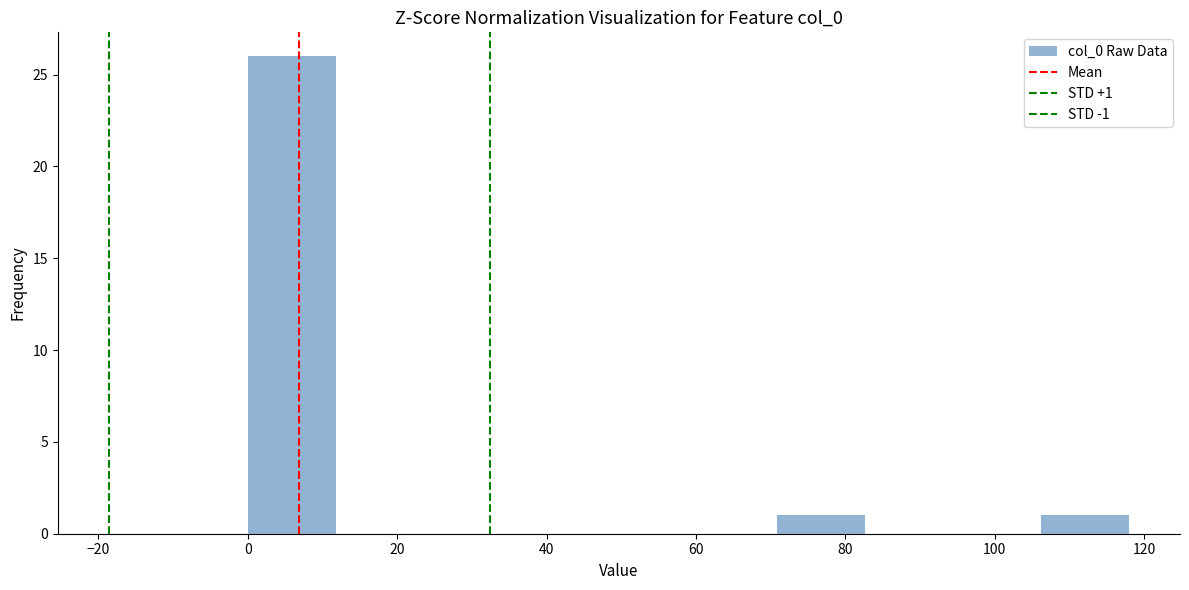

Over which range of the x-axis is the bar tallest?

0.0 to 11.8